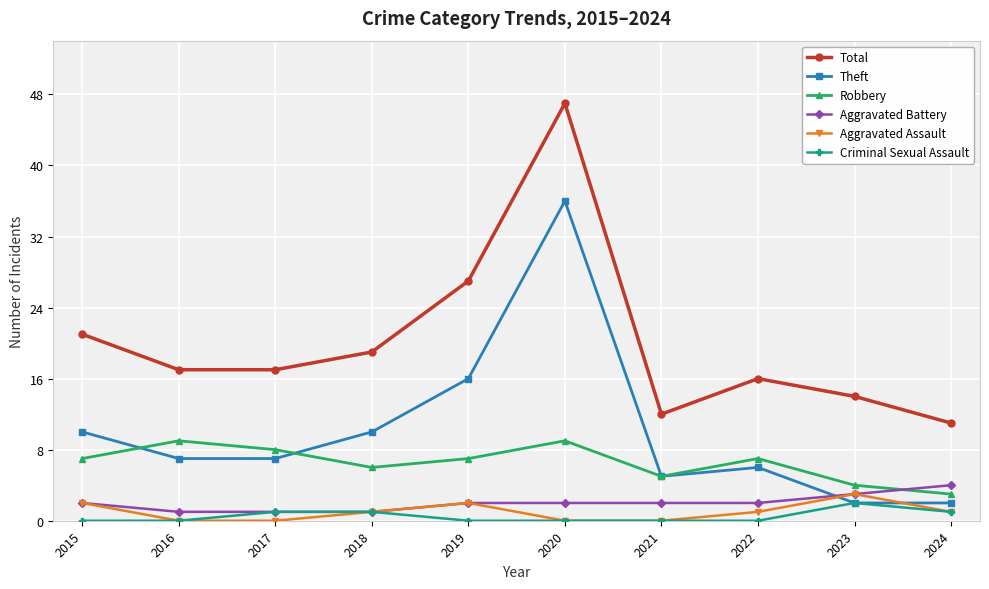

What are all the series names shown in the legend?

Total, Theft, Robbery, Aggravated Battery, Aggravated Assault, Criminal Sexual Assault